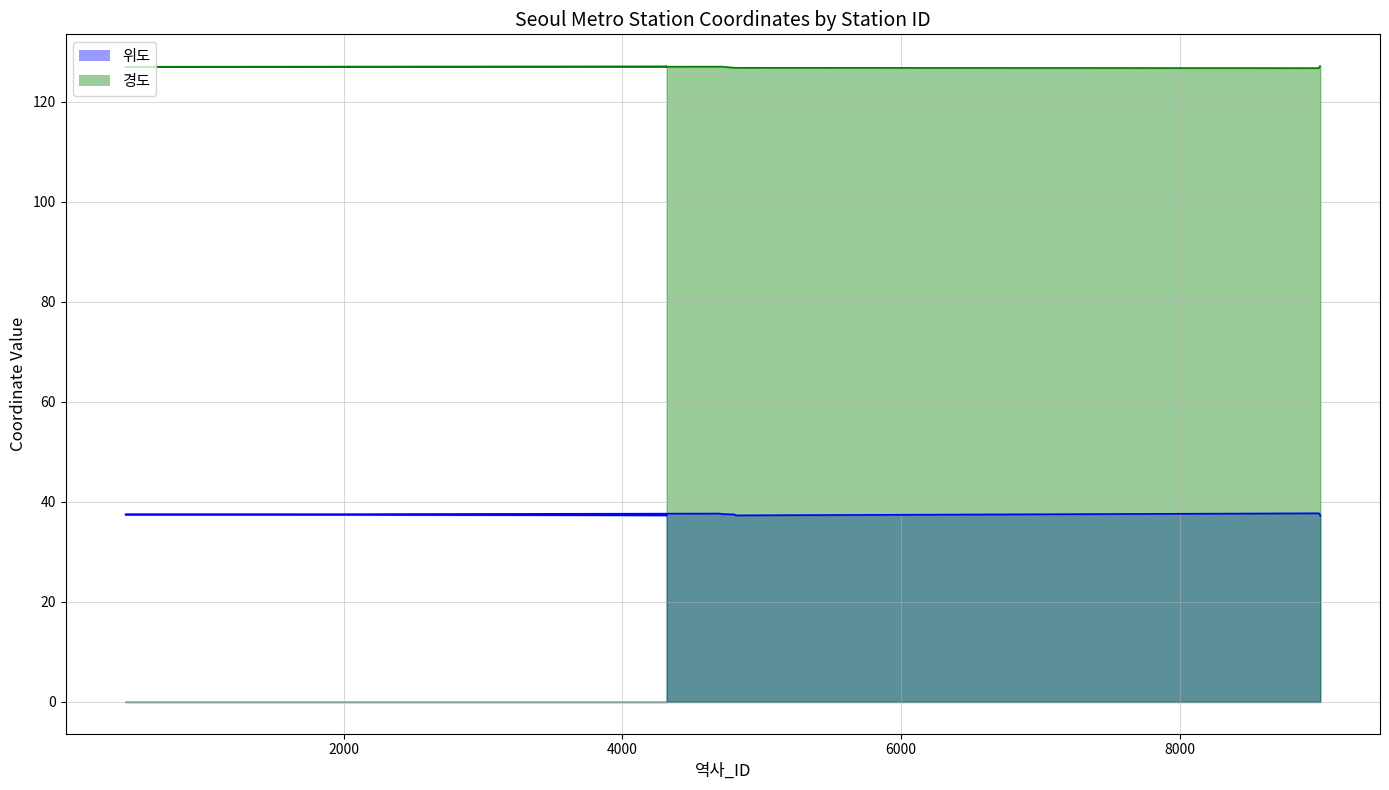

True or false: 위도 and 경도 intersect in this chart.

False